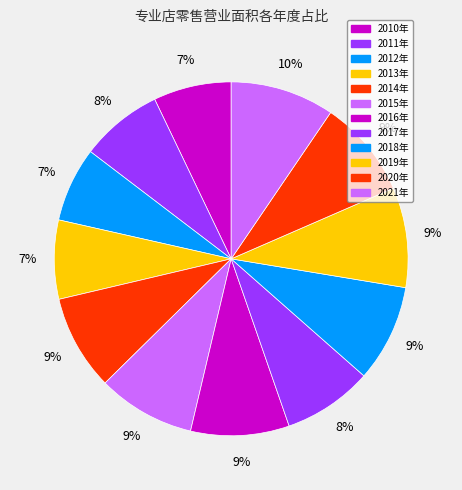

Rank the categories by value from lowest to highest.

2012年, 2010年, 2013年, 2011年, 2017年, 2014年, 2018年, 2015年, 2020年, 2016年, 2019年, 2021年